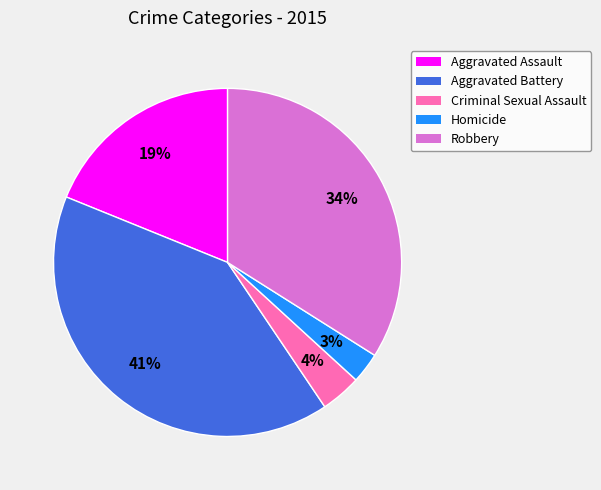

True or false: Aggravated Assault accounts for 19% of the total.

True